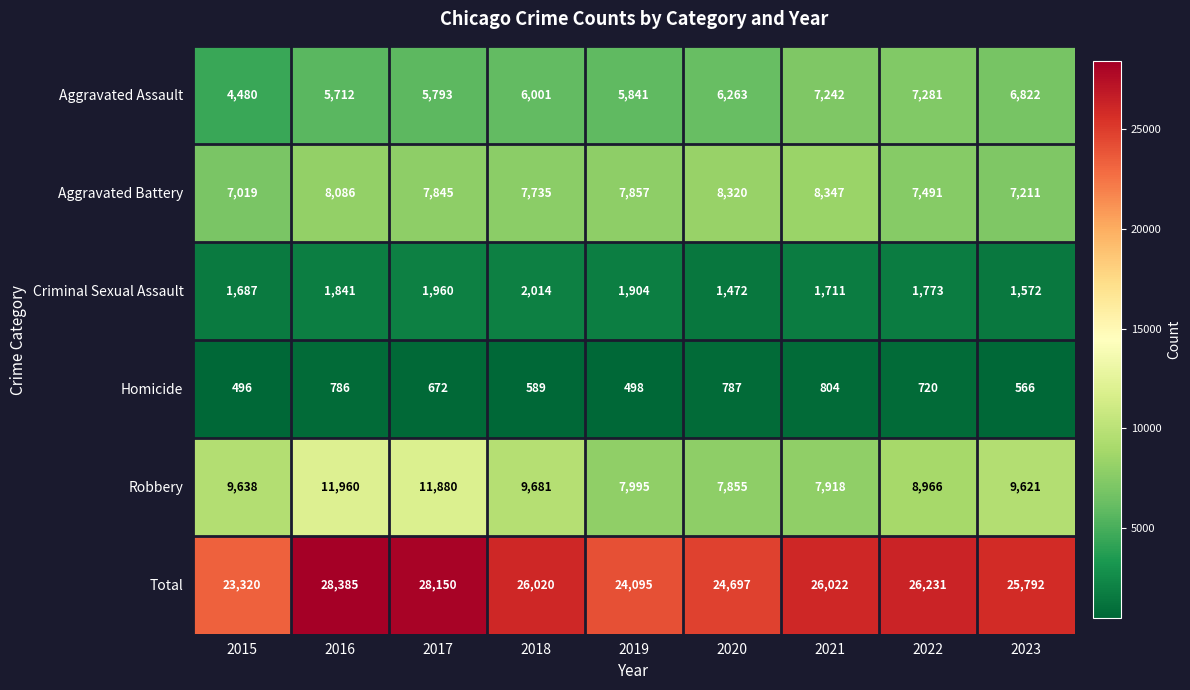

Which series has the largest range (max minus min)?

Total